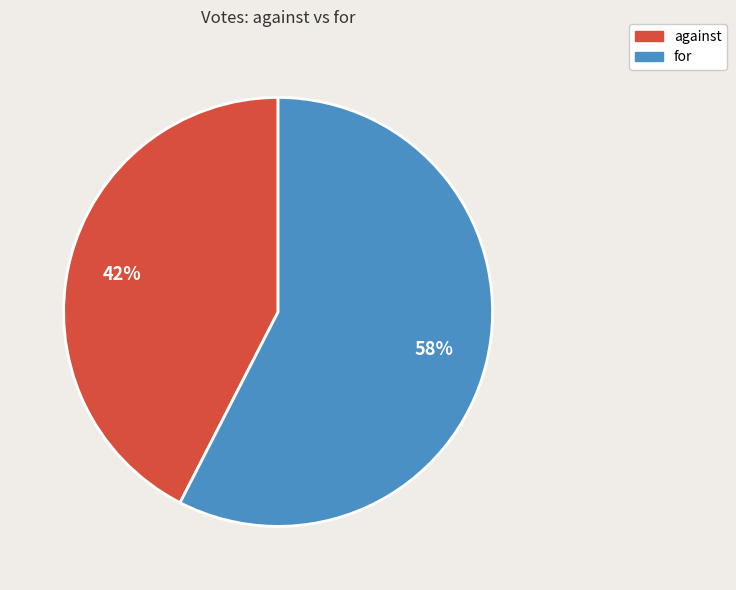

To the nearest percent, what portion does for represent?

58%